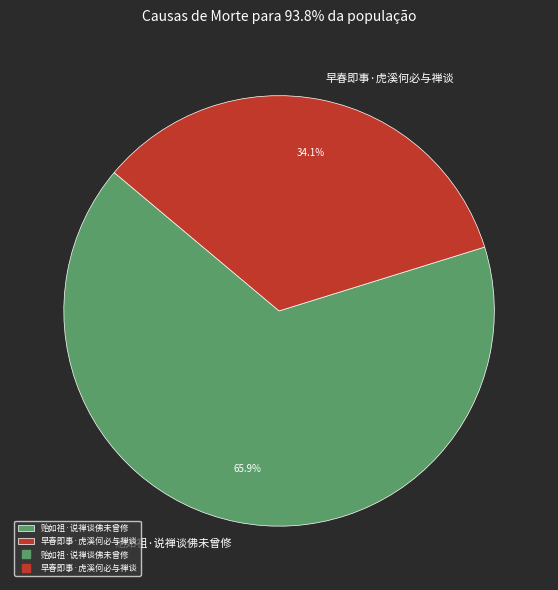

Rank the categories by value from lowest to highest.

早春即事·虎溪何必与禅谈, 贻如祖·说禅谈佛未曾修